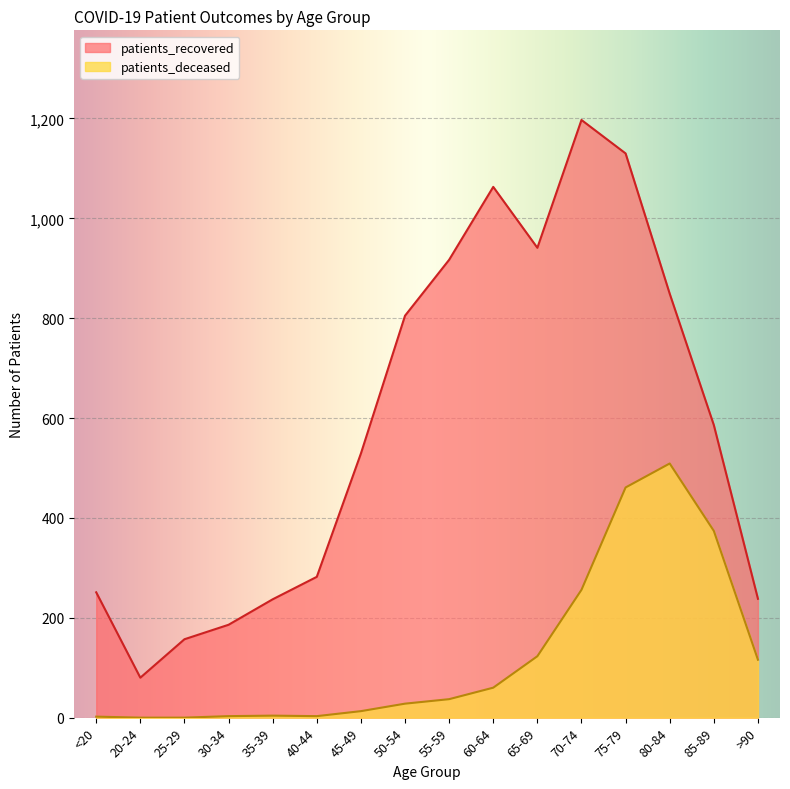

Reading right to left, list all the values displayed in this chart.

patients_recovered: 238	586	849	1130	1197	941	1063	917	805	529	282	237	186	157	80	251
patients_deceased: 116	374	509	461	256	123	60	37	28	13	3	4	3	0	0	2